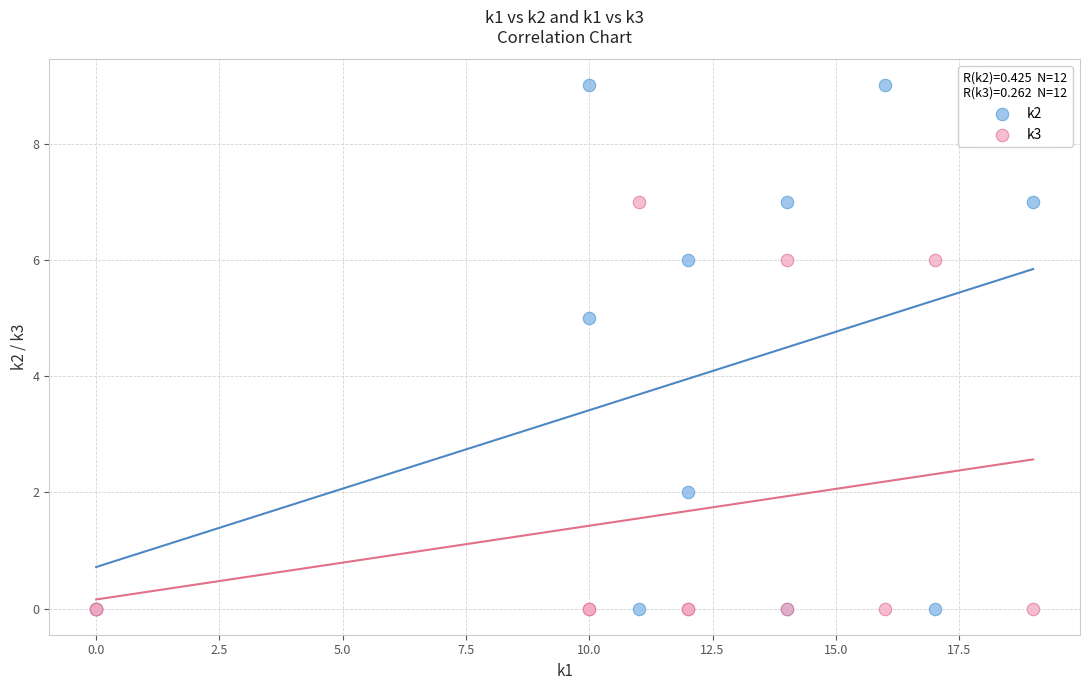

Across all series, what Y value is closest to 4?

5